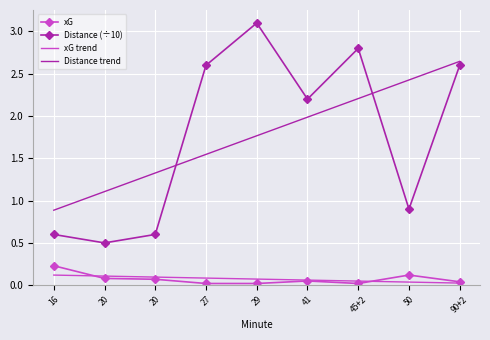

What are all the series names shown in the legend?

xG, Distance (÷10), xG trend, Distance trend